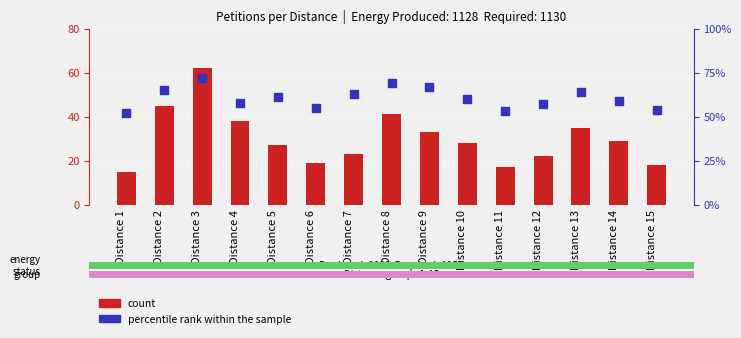

Which series has the largest total across all categories?

percentile rank within the sample